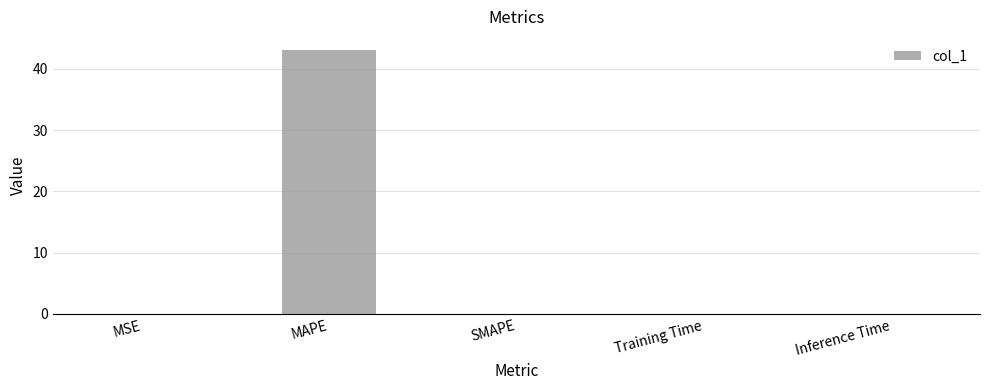

The value at SMAPE is -18.0. True or false?

False